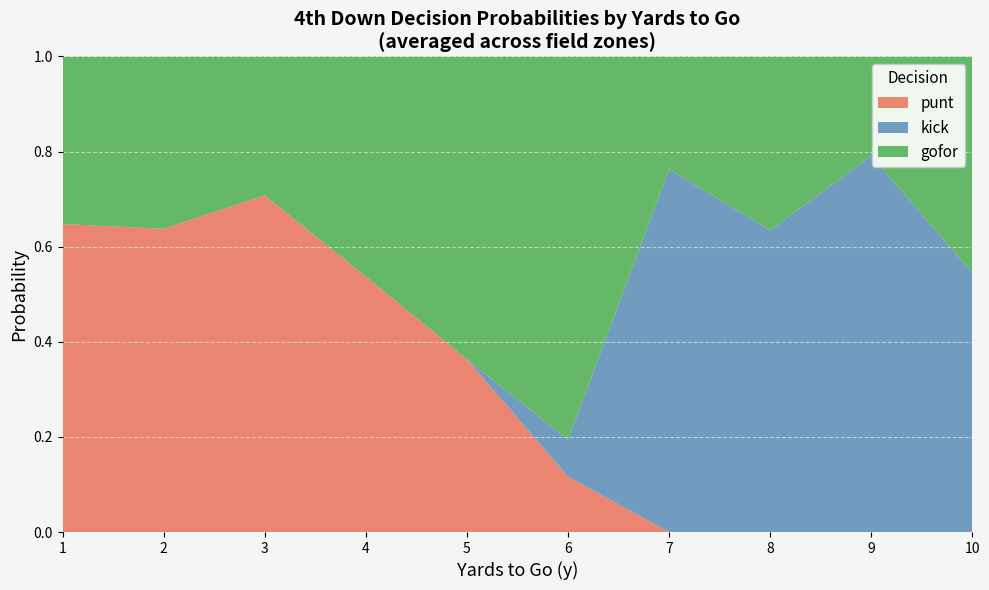

What is the maximum value for punt?

0.7